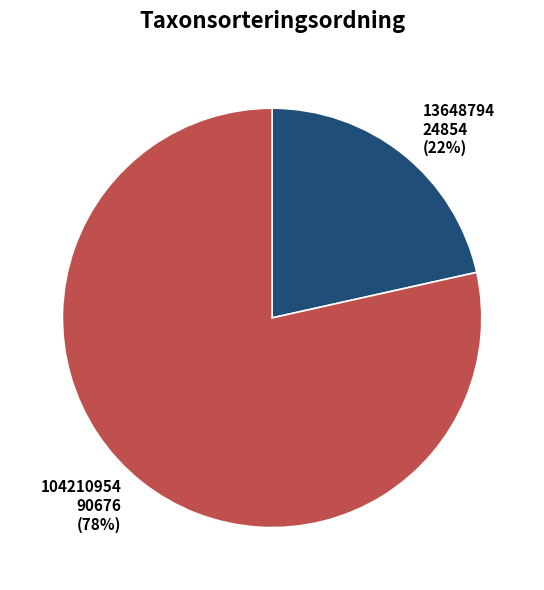

To the nearest percent, what is the combined percentage of 104210954 and 13648794?

100%